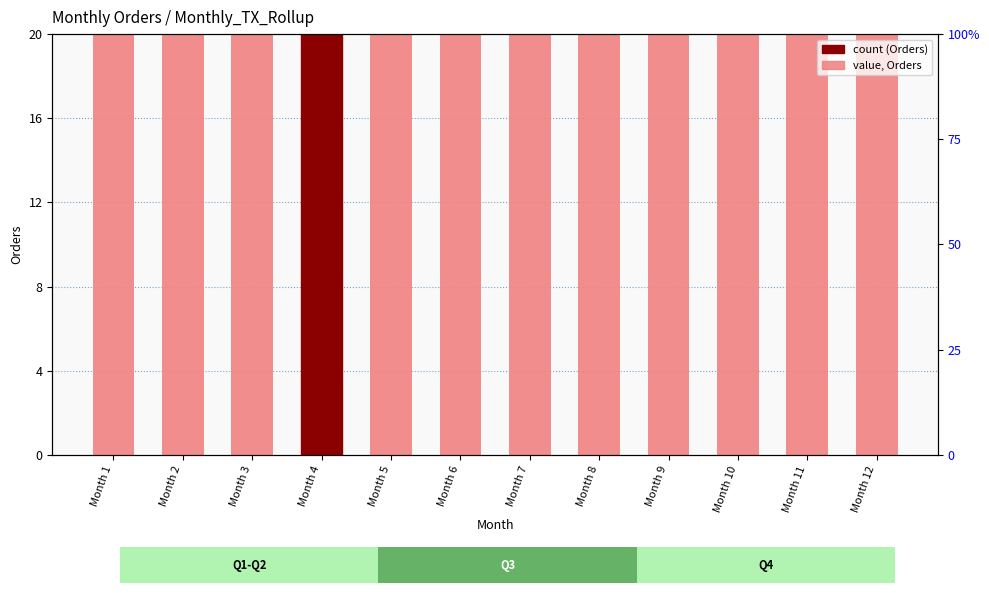

The chart shows a value of 67 at Month 6. True or false?

False